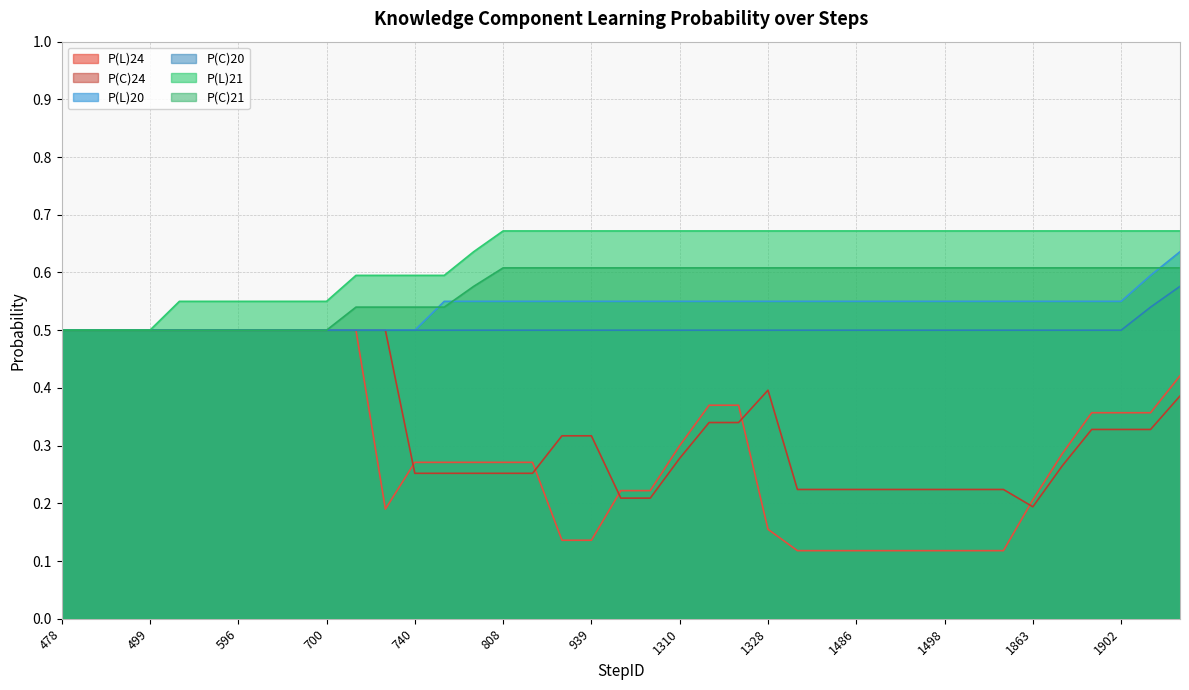

Which series has the widest spread of values?

P(L)24